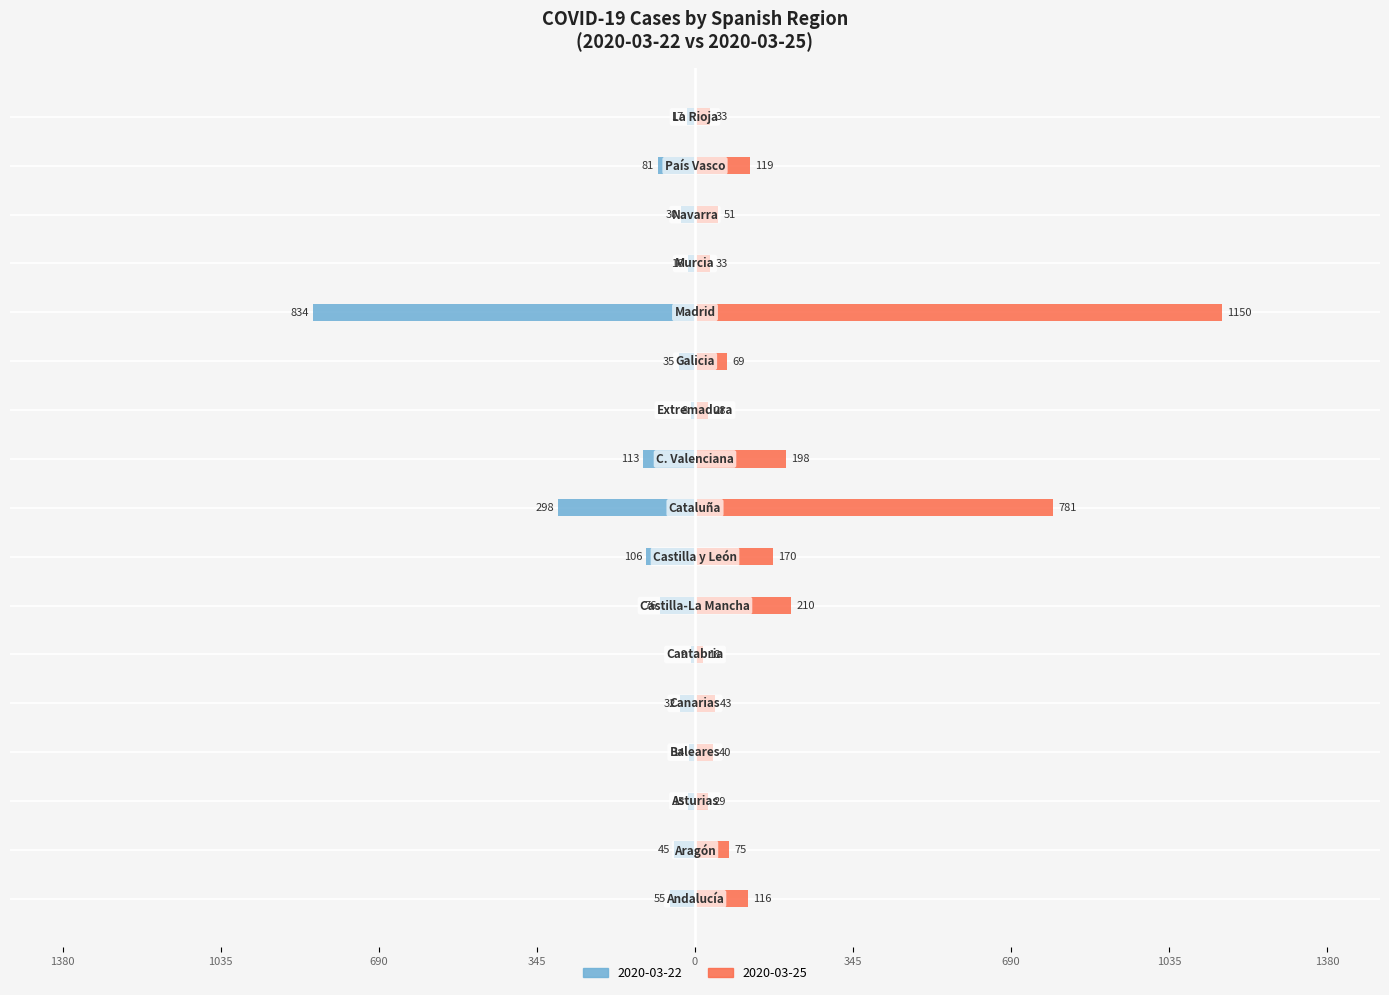

List the labels in order of 2020-03-25 value, largest first.

Madrid, Cataluña, Castilla-La Mancha, C. Valenciana, Castilla y León, País Vasco, Andalucía, Aragón, Galicia, Navarra, Canarias, Baleares, Murcia, La Rioja, Asturias, Extremadura, Cantabria